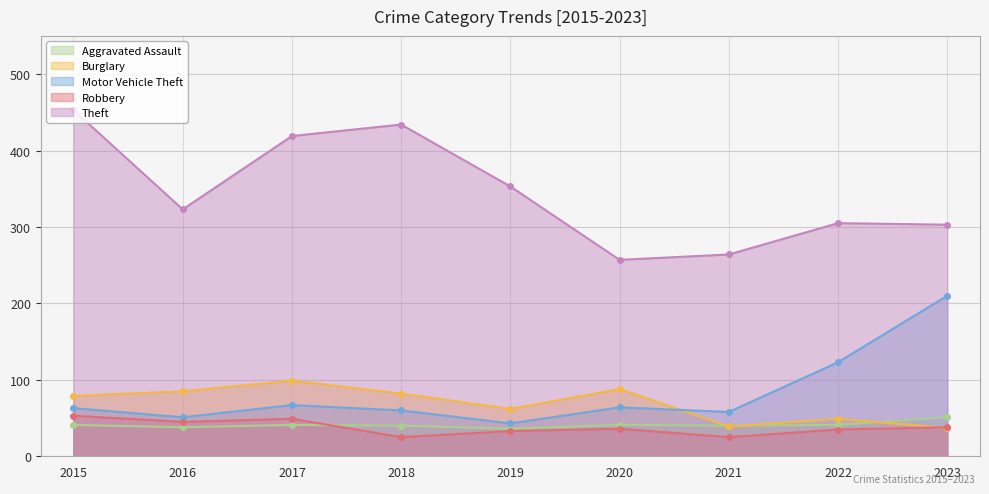

What is the total value across all series at 2016?

542